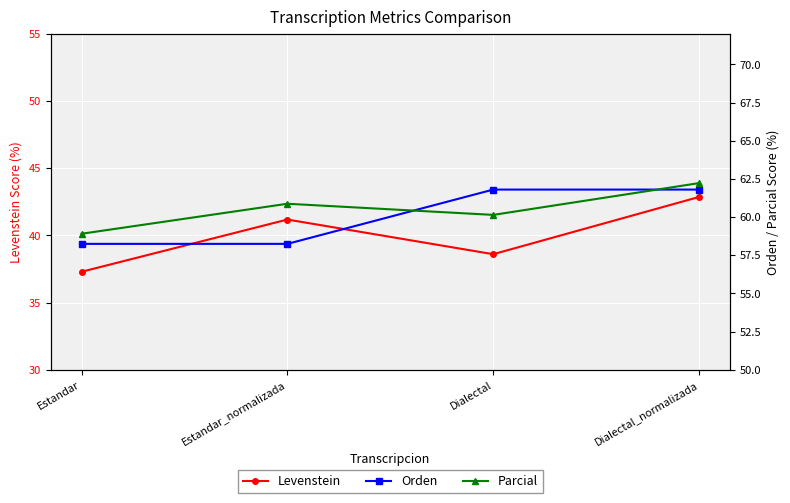

What is the minimum value for Levenstein?

37.3